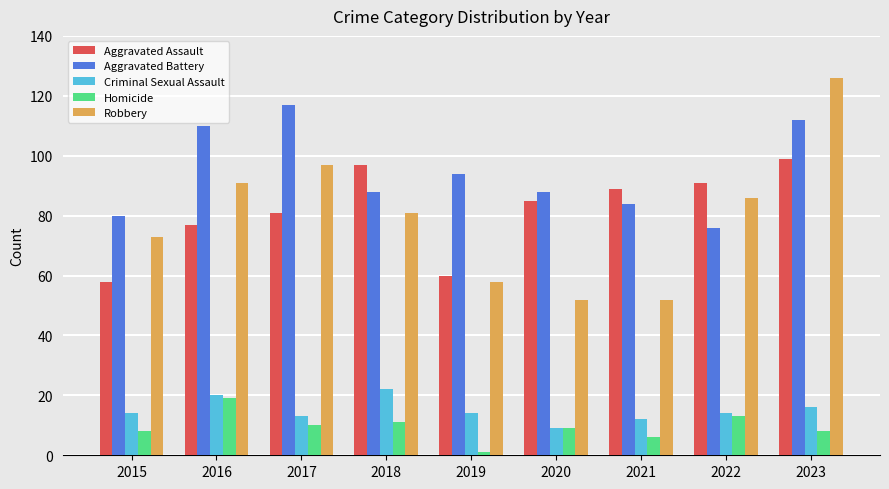

Is it true that Aggravated Battery equals 116 at 2021?

False